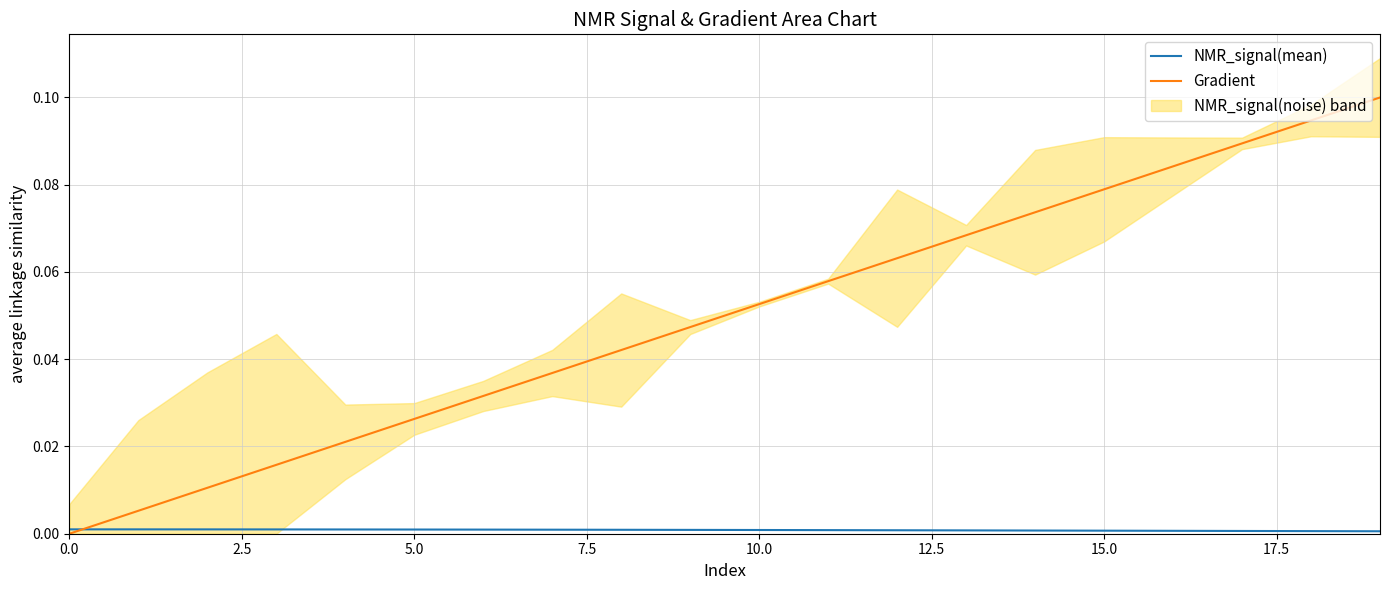

Is it true that NMR_signal(mean) equals 0.0 at 12?

True